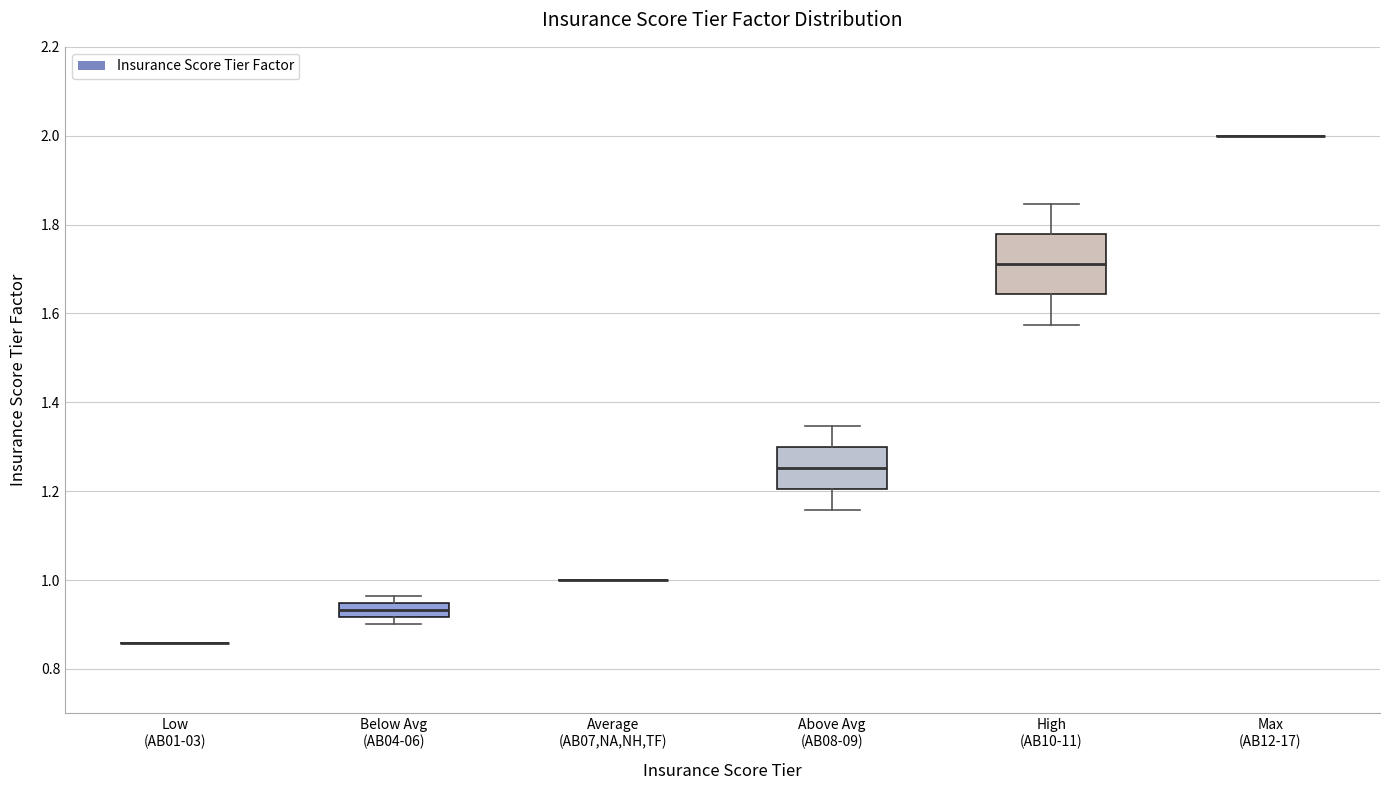

Comparing the boxes themselves (not the whiskers), which one is the tallest?

High (AB10-11)